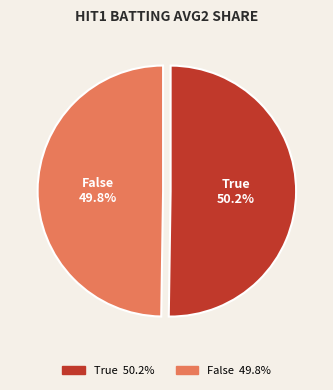

Count the number of slices in the pie.

2